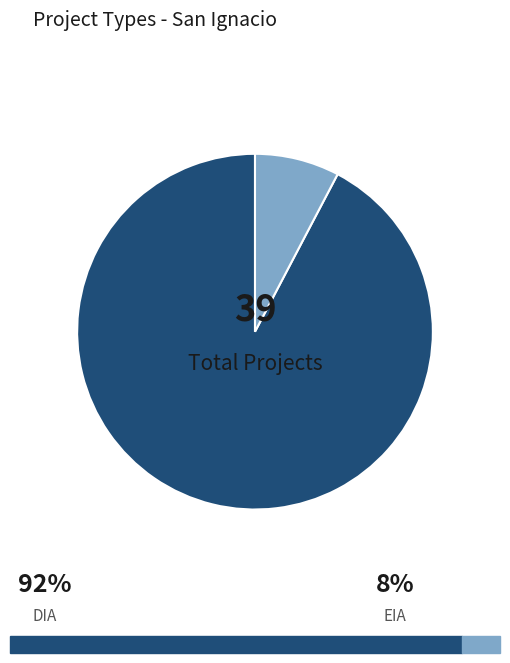

Does any single category account for the majority?

Yes